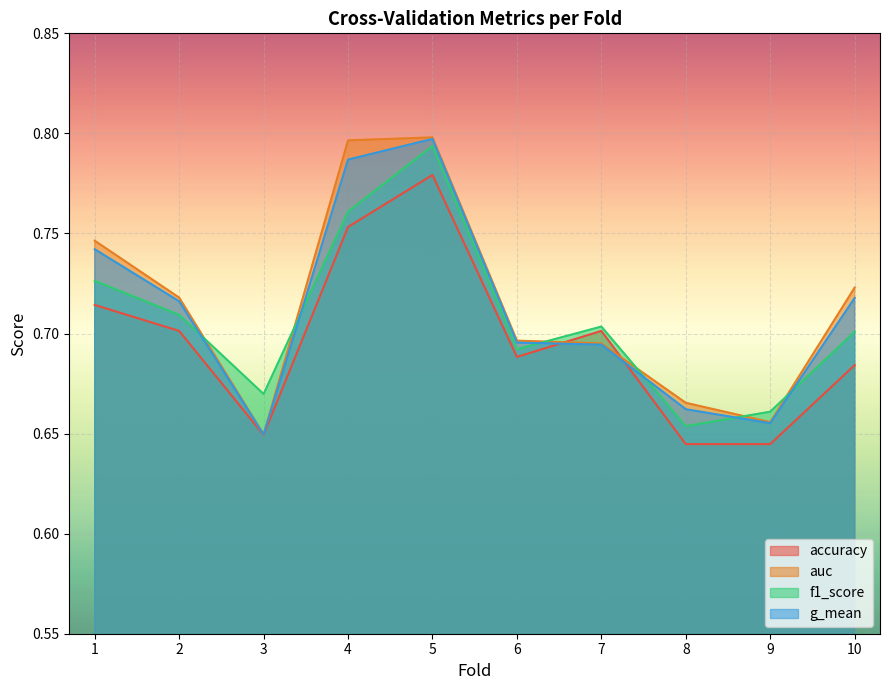

What is the difference between the maximum and minimum values in the accuracy series?

0.1